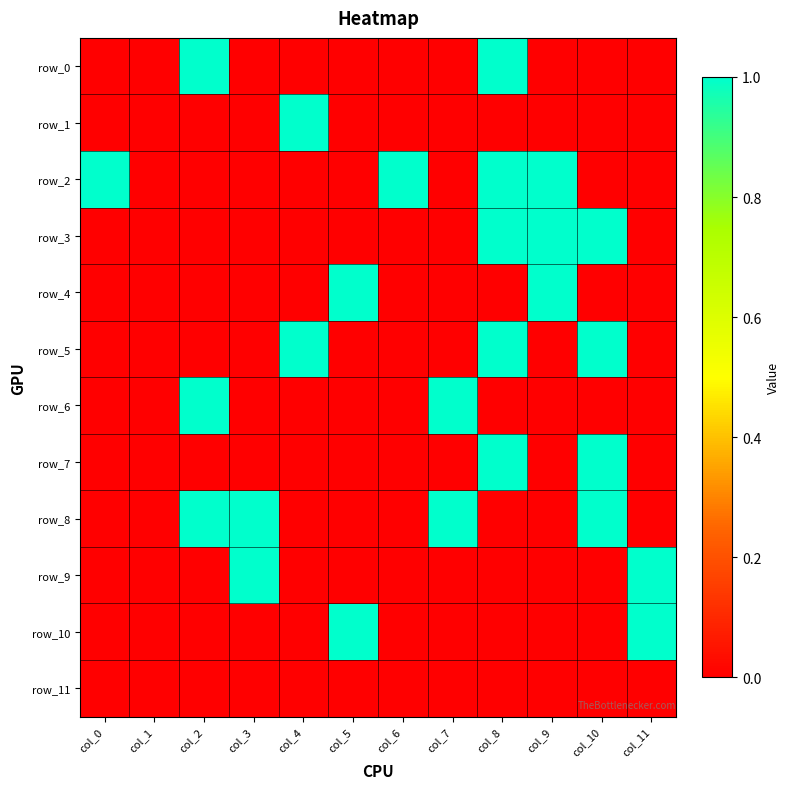

Reading left to right, extract all data points from this chart.

row_0: col_0=0	col_1=0	col_2=1	col_3=0	col_4=0	col_5=0	col_6=0	col_7=0	col_8=1	col_9=0	col_10=0	col_11=0
row_1: col_0=0	col_1=0	col_2=0	col_3=0	col_4=1	col_5=0	col_6=0	col_7=0	col_8=0	col_9=0	col_10=0	col_11=0
row_2: col_0=1	col_1=0	col_2=0	col_3=0	col_4=0	col_5=0	col_6=1	col_7=0	col_8=1	col_9=1	col_10=0	col_11=0
row_3: col_0=0	col_1=0	col_2=0	col_3=0	col_4=0	col_5=0	col_6=0	col_7=0	col_8=1	col_9=1	col_10=1	col_11=0
row_4: col_0=0	col_1=0	col_2=0	col_3=0	col_4=0	col_5=1	col_6=0	col_7=0	col_8=0	col_9=1	col_10=0	col_11=0
row_5: col_0=0	col_1=0	col_2=0	col_3=0	col_4=1	col_5=0	col_6=0	col_7=0	col_8=1	col_9=0	col_10=1	col_11=0
row_6: col_0=0	col_1=0	col_2=1	col_3=0	col_4=0	col_5=0	col_6=0	col_7=1	col_8=0	col_9=0	col_10=0	col_11=0
row_7: col_0=0	col_1=0	col_2=0	col_3=0	col_4=0	col_5=0	col_6=0	col_7=0	col_8=1	col_9=0	col_10=1	col_11=0
row_8: col_0=0	col_1=0	col_2=1	col_3=1	col_4=0	col_5=0	col_6=0	col_7=1	col_8=0	col_9=0	col_10=1	col_11=0
row_9: col_0=0	col_1=0	col_2=0	col_3=1	col_4=0	col_5=0	col_6=0	col_7=0	col_8=0	col_9=0	col_10=0	col_11=1
row_10: col_0=0	col_1=0	col_2=0	col_3=0	col_4=0	col_5=1	col_6=0	col_7=0	col_8=0	col_9=0	col_10=0	col_11=1
row_11: col_0=0	col_1=0	col_2=0	col_3=0	col_4=0	col_5=0	col_6=0	col_7=0	col_8=0	col_9=0	col_10=0	col_11=0